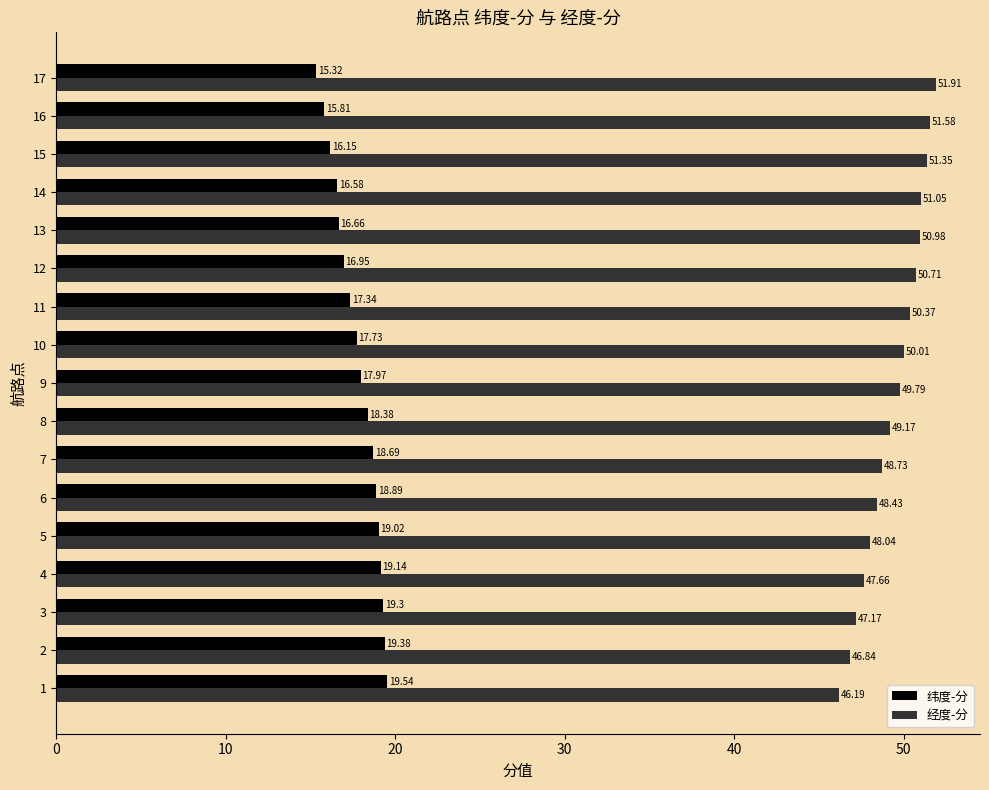

At how many categories does at least one series exceed 41?

17